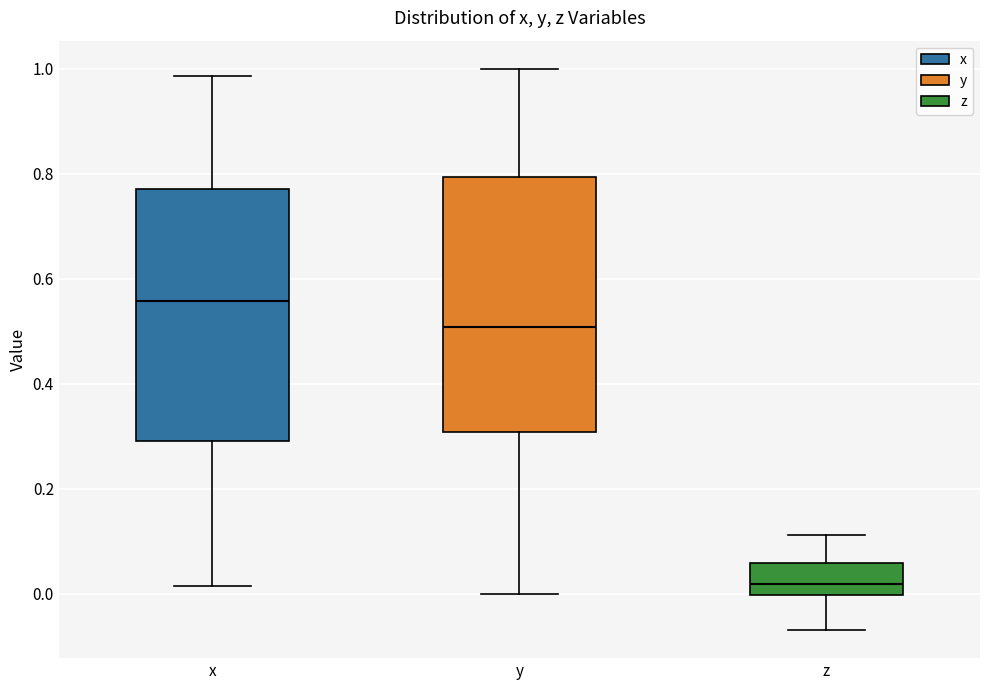

Reading left to right, read every box against the y-axis: the position of its median line, the range the box covers, and the ends of its whiskers. The values are not printed on the chart, so give them approximately, as read against the axis.

x: median 0.56, box 0.28 to 0.78, whiskers 0.02 to 0.98
y: median 0.50, box 0.30 to 0.80, whiskers 0.00 to 1.00
z: median 0.02, box 0.00 to 0.06, whiskers -0.06 to 0.12